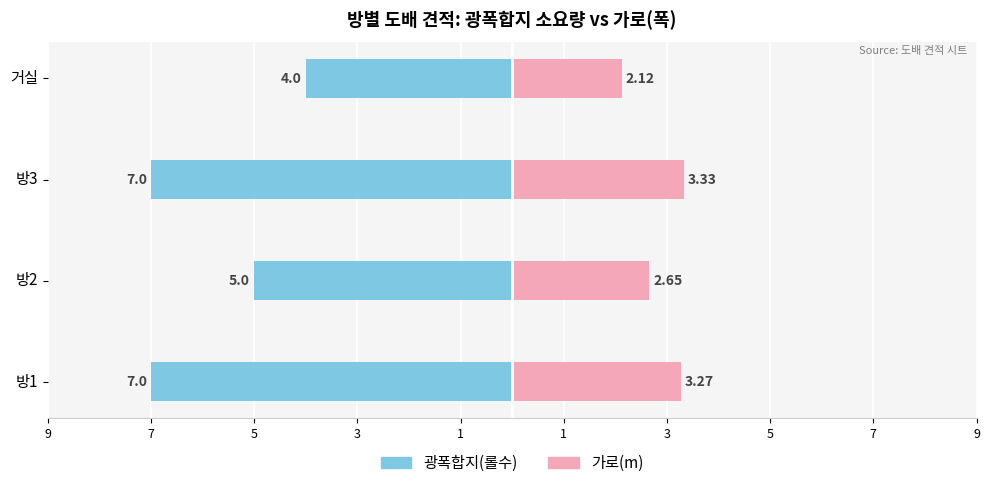

How many data points in 가로(m) are above 3?

2